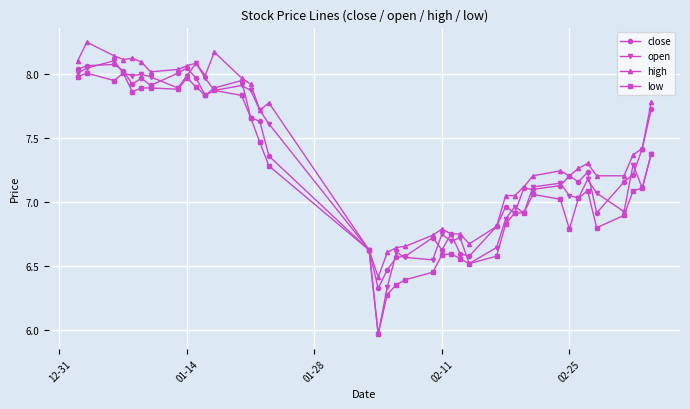

Which series has the widest spread of values?

open